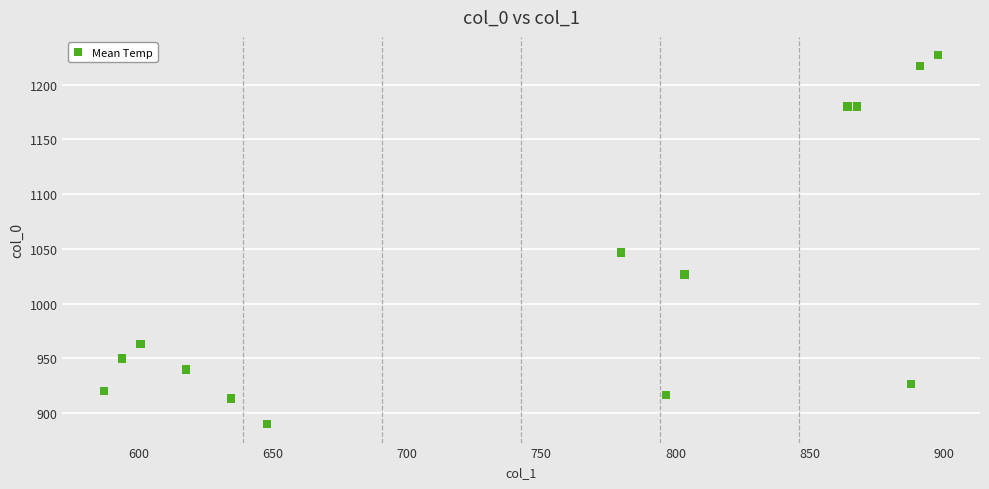

What Y value in the scatter plot is closest to 1058?

1046.7